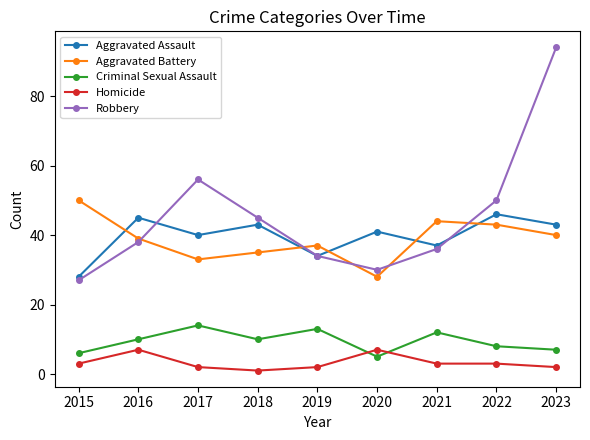

Where is Aggravated Battery nearest to the value 39?

2016